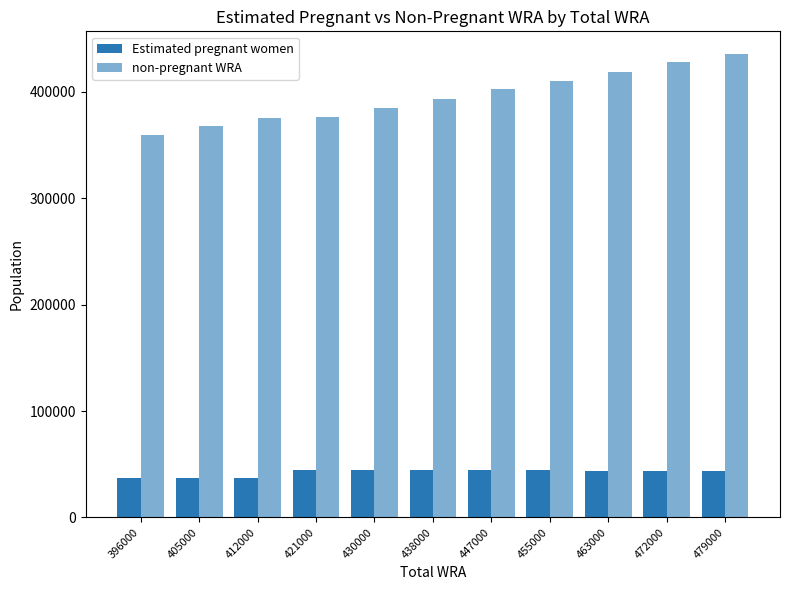

At how many categories does at least one series exceed 217486?

11